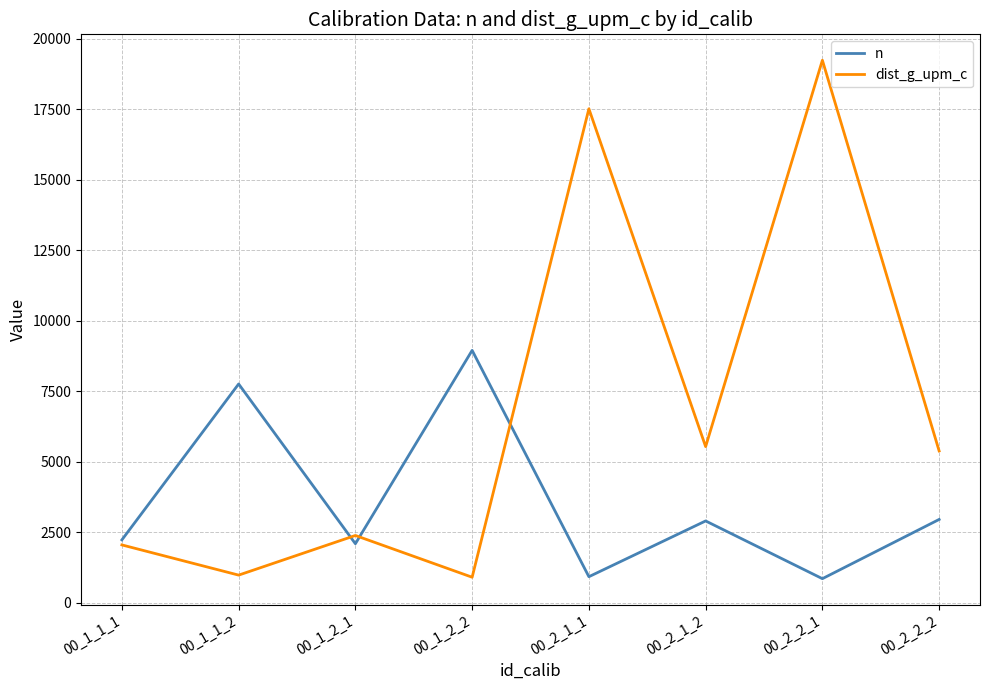

Between which two adjacent categories do n and dist_g_upm_c first intersect?

00_1_1_2 and 00_1_2_1